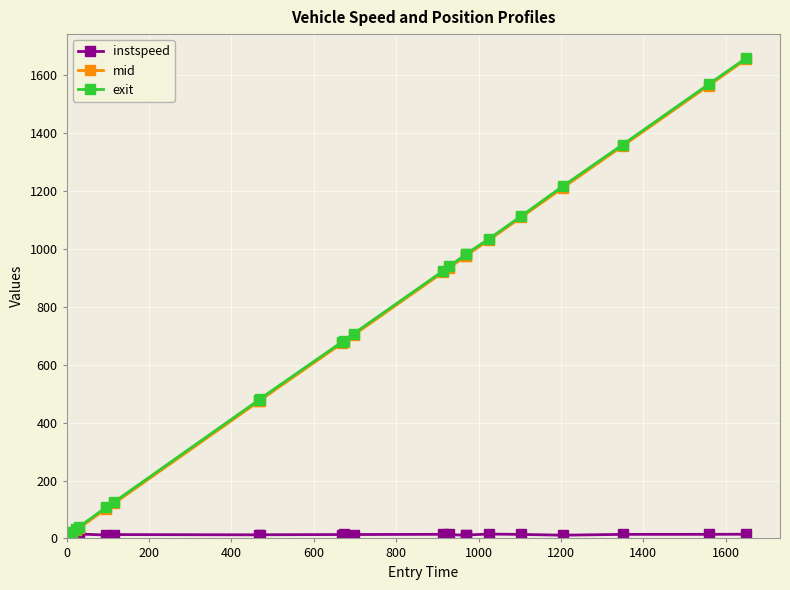

Which series has the widest spread of values?

mid